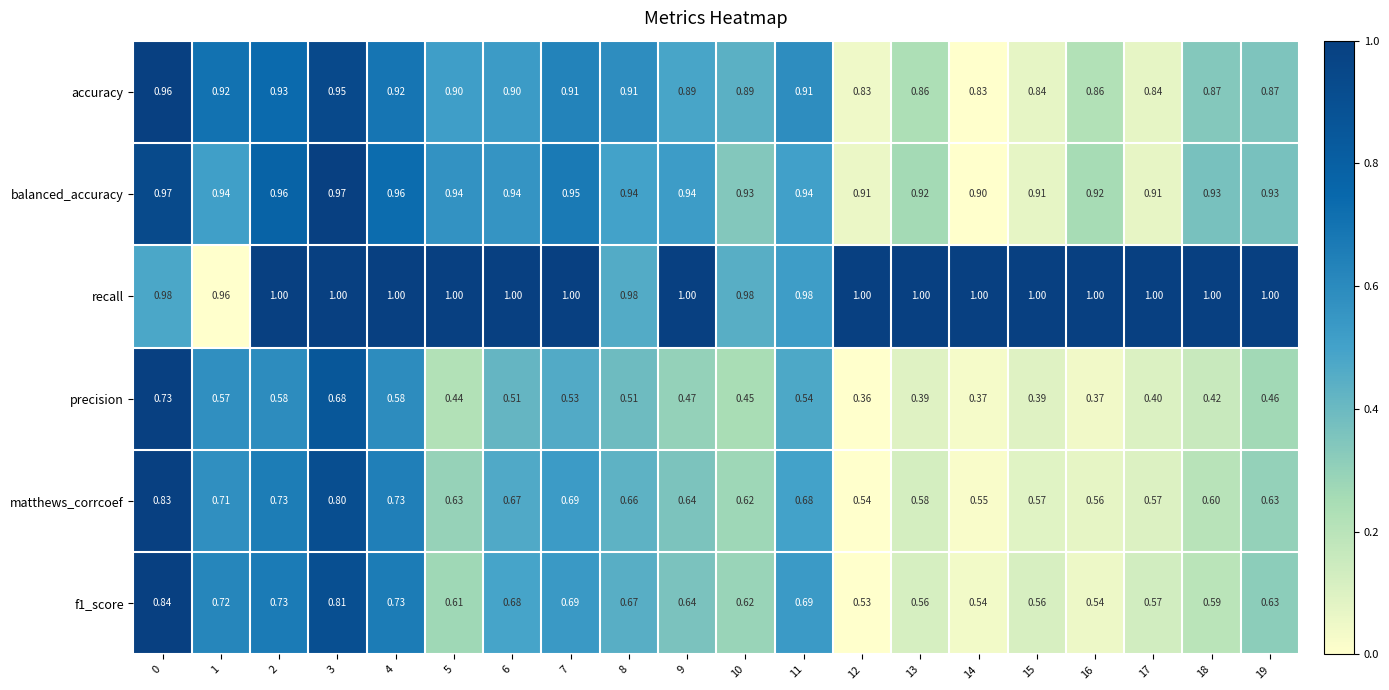

Which series has the largest total across all categories?

recall